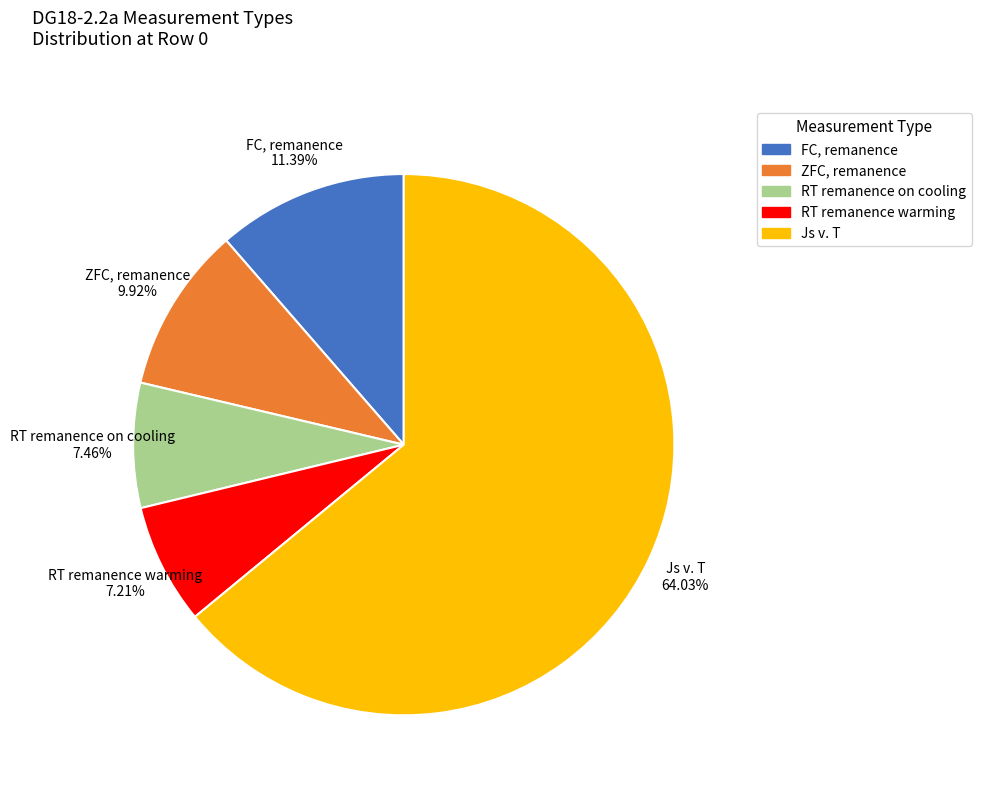

What portion of the pie excludes ZFC, remanence?

90.1%